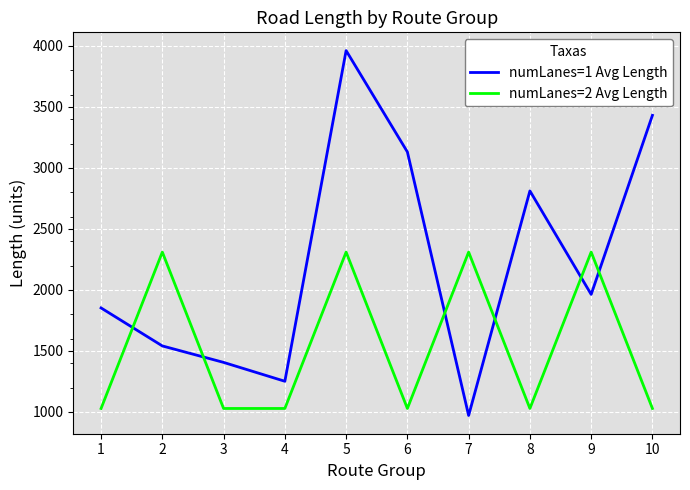

Reading right to left, list all the values displayed in this chart.

numLanes=1 Avg Length: 3431.1	1963.7	2811.8	971.3	3131.1	3961.8	1251.7	1406.3	1541.3	1852.6
numLanes=2 Avg Length: 1028.7	2310.4	1028.7	2310.4	1028.7	2310.4	1028.7	1028.7	2310.4	1028.7